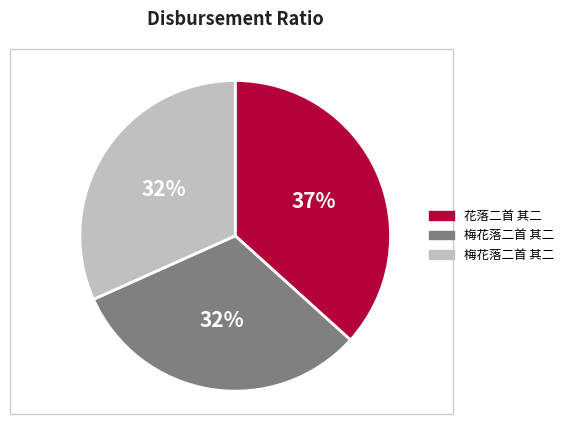

To the nearest percent, what is the difference between the largest and smallest slice percentages?

5%